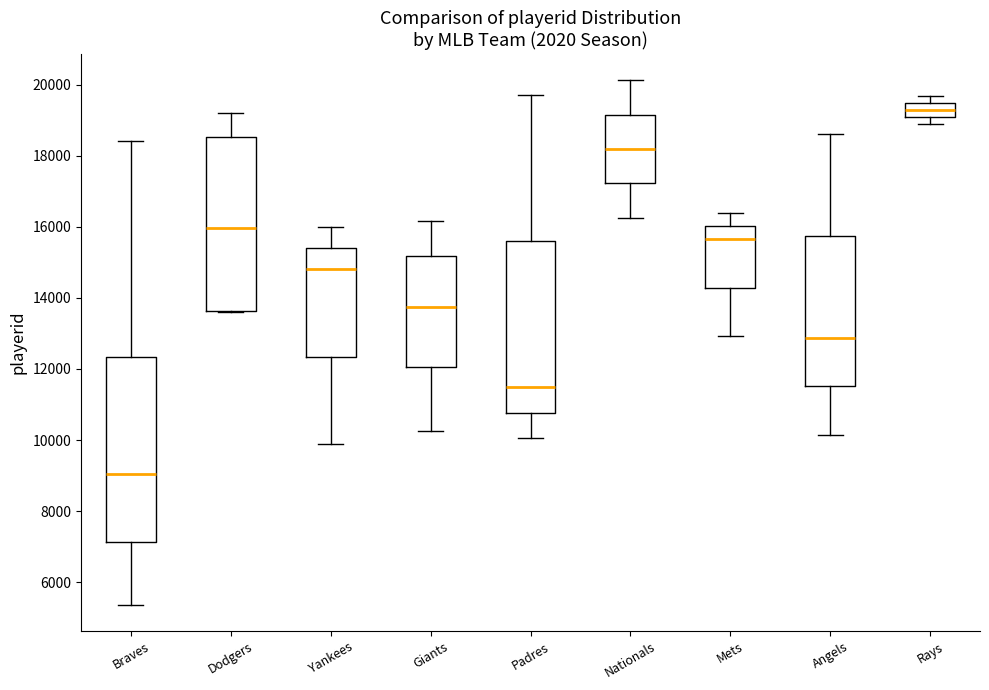

Which box is the tallest, from its lower edge to its upper edge?

Braves